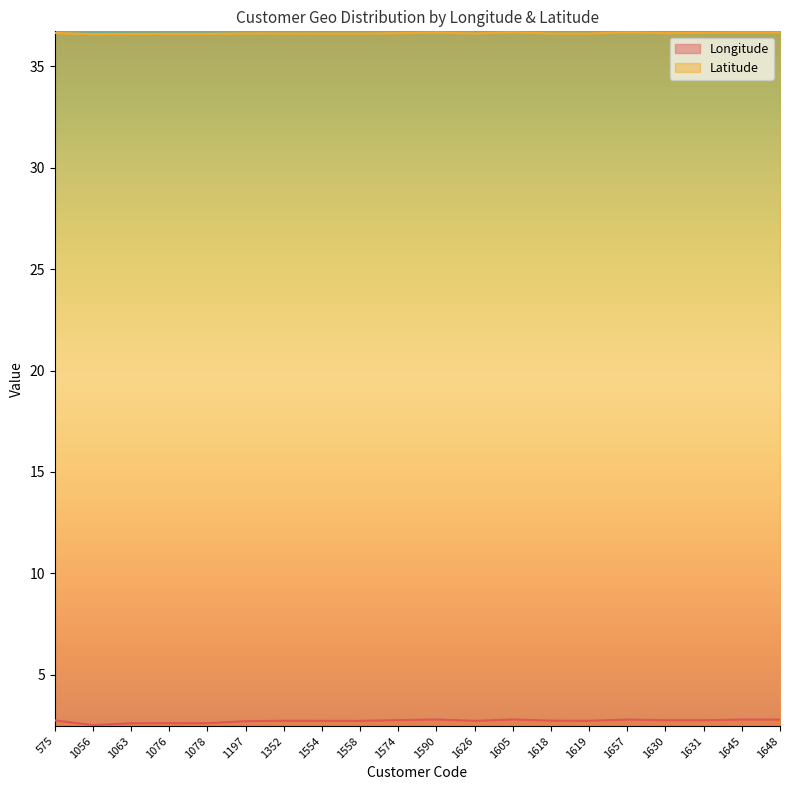

True or false: Longitude has more than 1 interior local peaks.

True